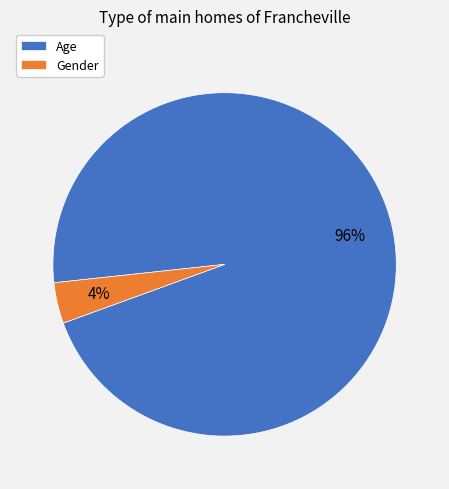

Do Age and Gender together represent more than half of the pie?

Yes